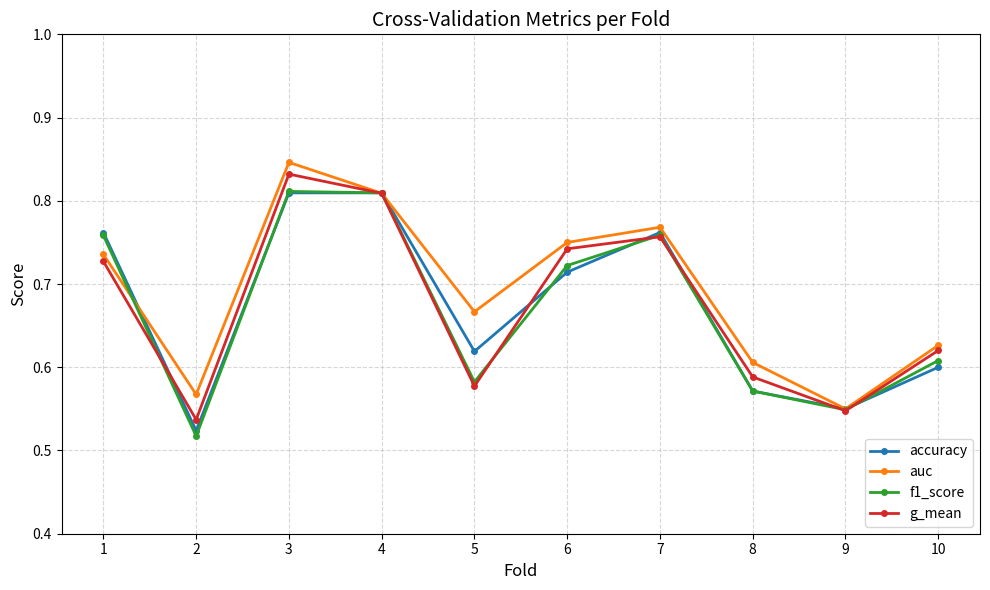

How many accuracy values are between 0 and 1?

10